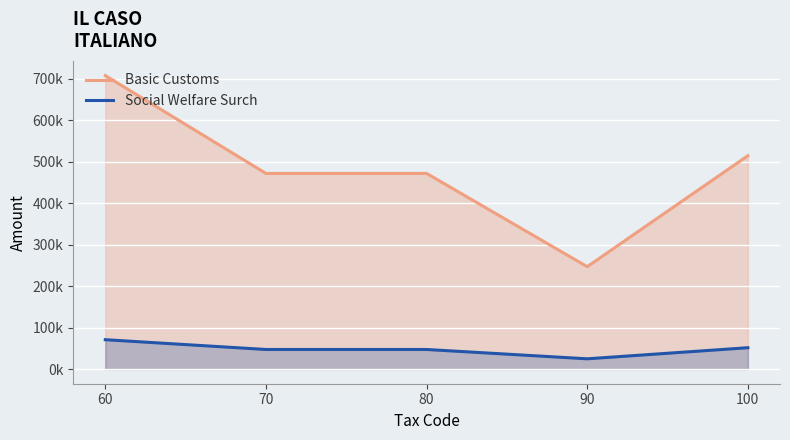

What is the sum of the Basic Customs values at 60 and 70?

1180263.4